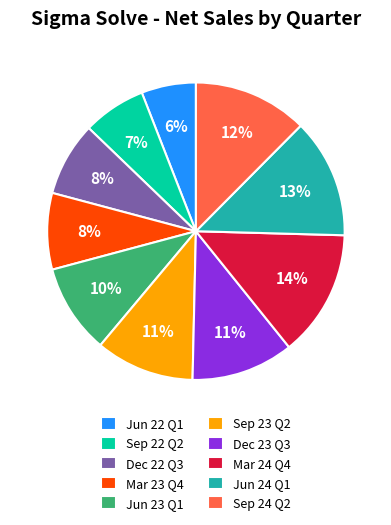

Is the sum of Dec 23 Q3 and Sep 23 Q2 greater than half?

No